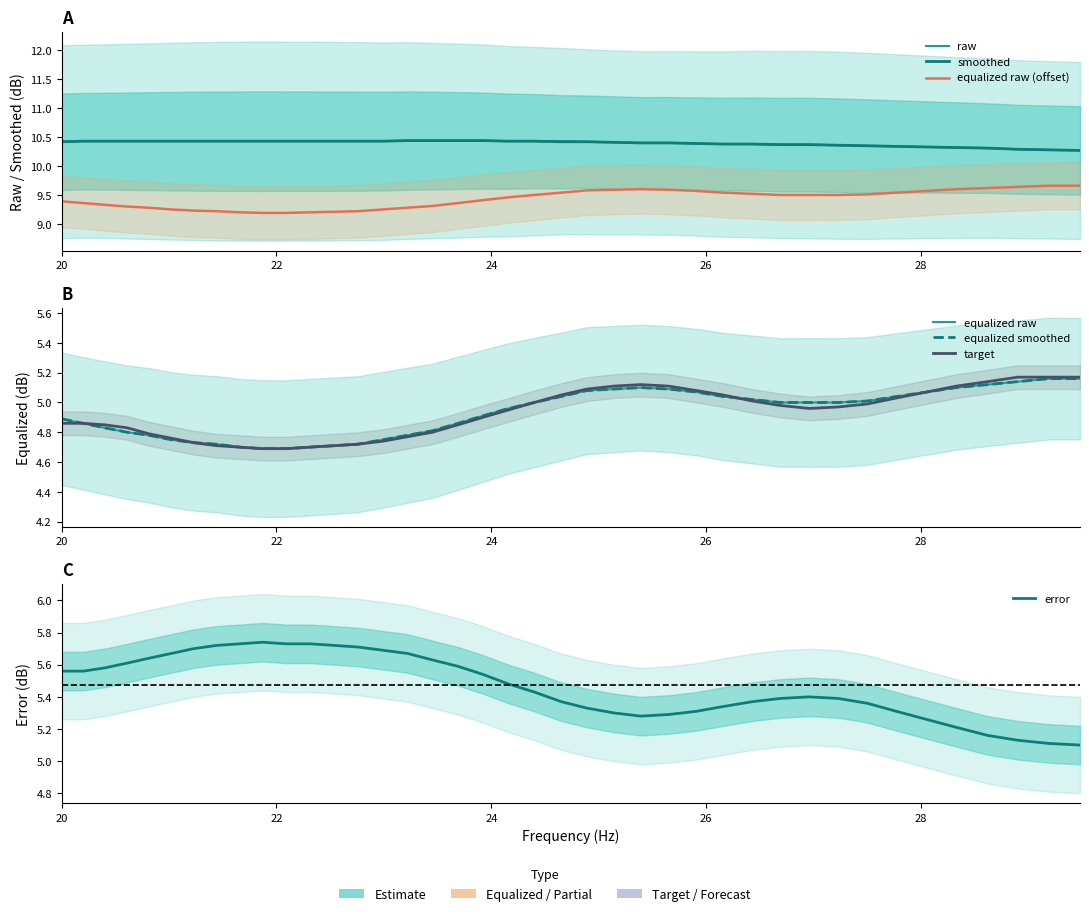

True or false: smoothed and raw intersect in this chart.

False